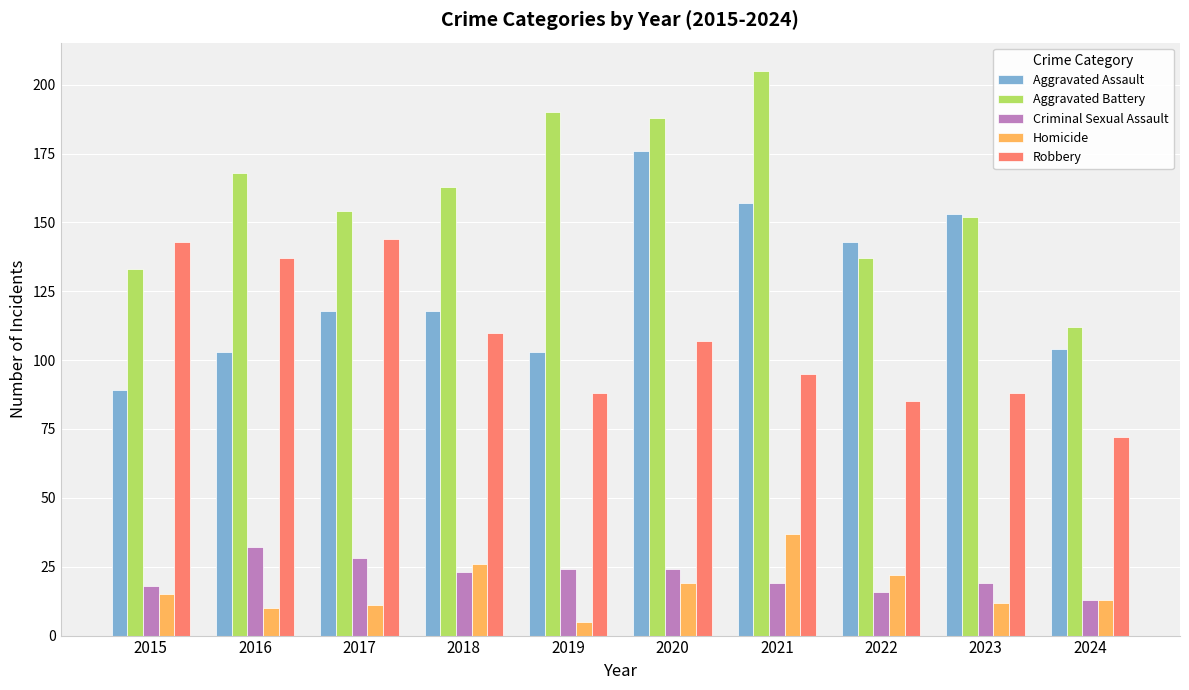

At how many categories does at least one series exceed 173?

3